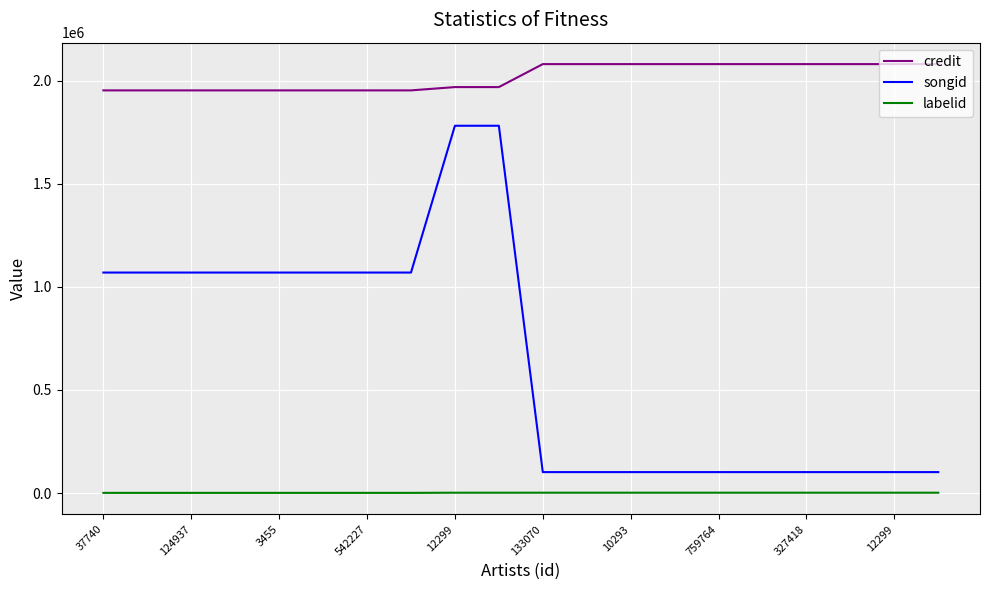

What is the lowest value of the credit series?

1953455